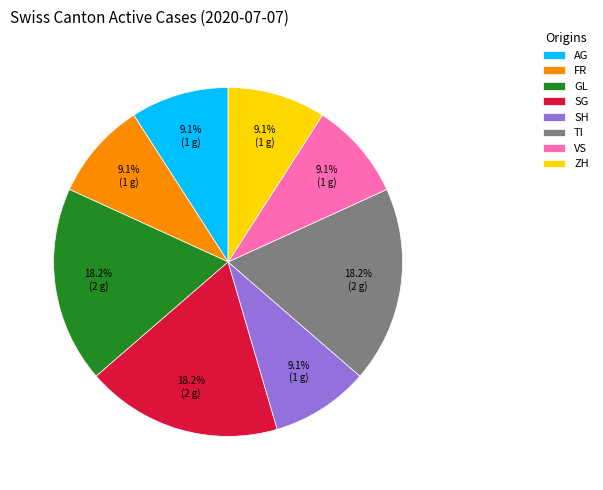

True or false: SH accounts for 22% of the total.

False